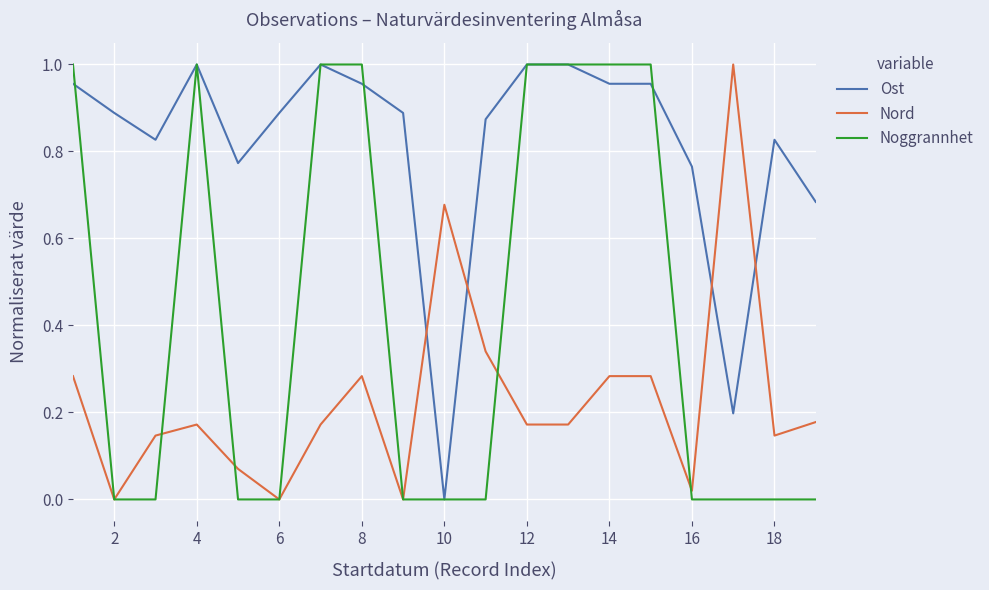

Rank the series by their average value, from highest to lowest.

Ost, Noggrannhet, Nord